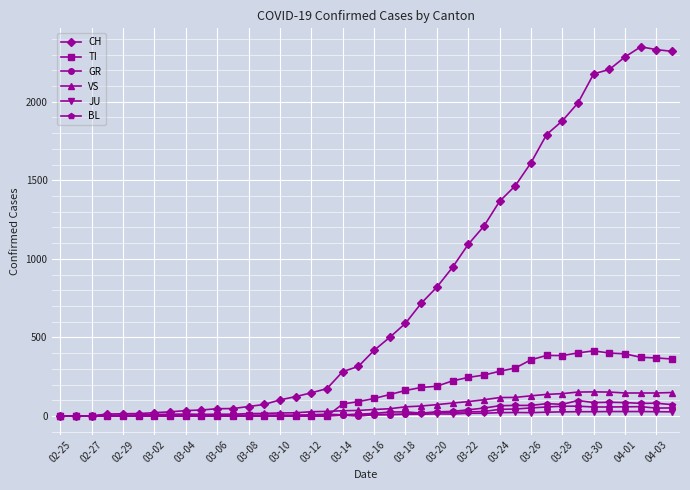

Which series has the largest total across all categories?

CH